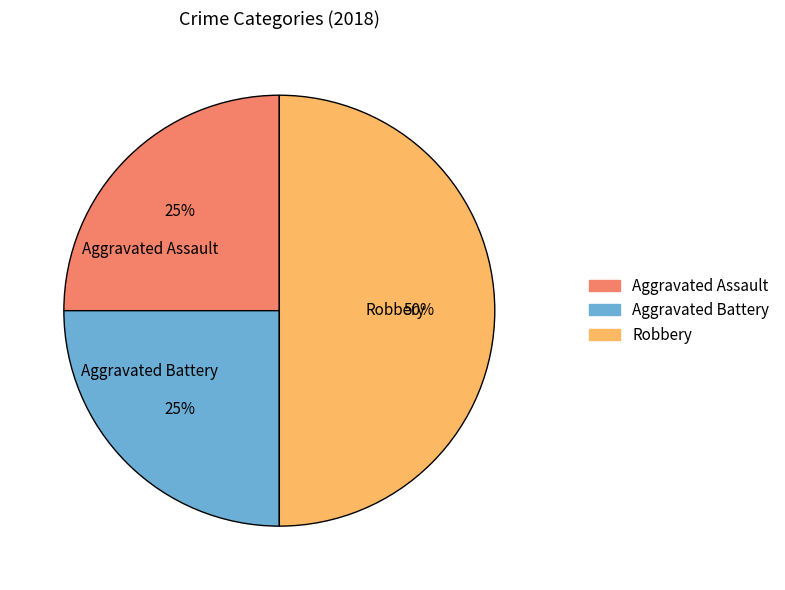

To the nearest percent, what is the difference between the Robbery and Aggravated Battery slice percentages?

25%